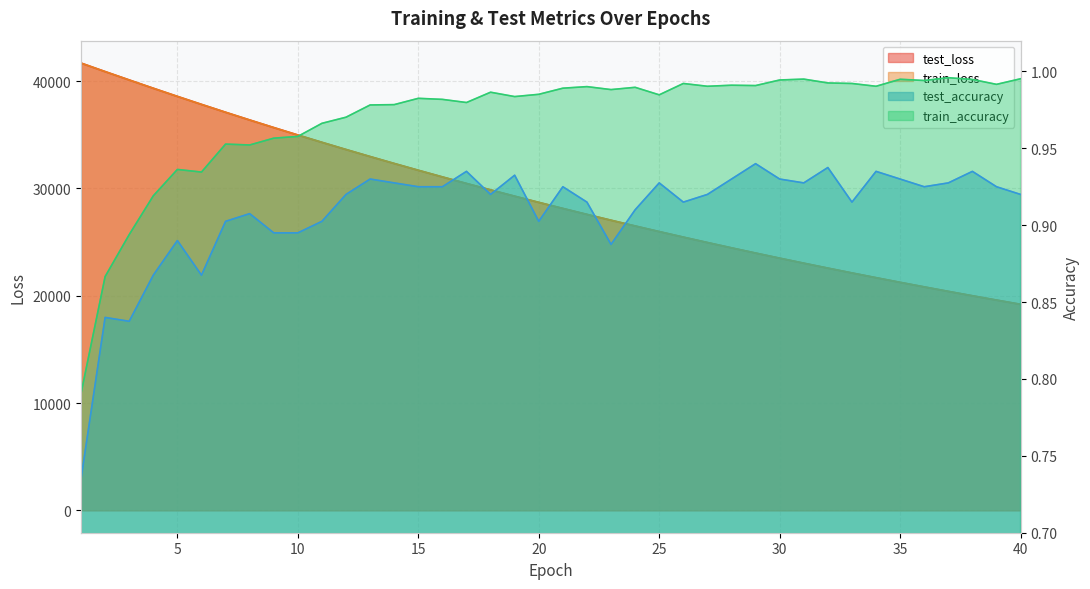

What are all the series names shown in the legend?

test_loss, train_loss, test_accuracy, train_accuracy